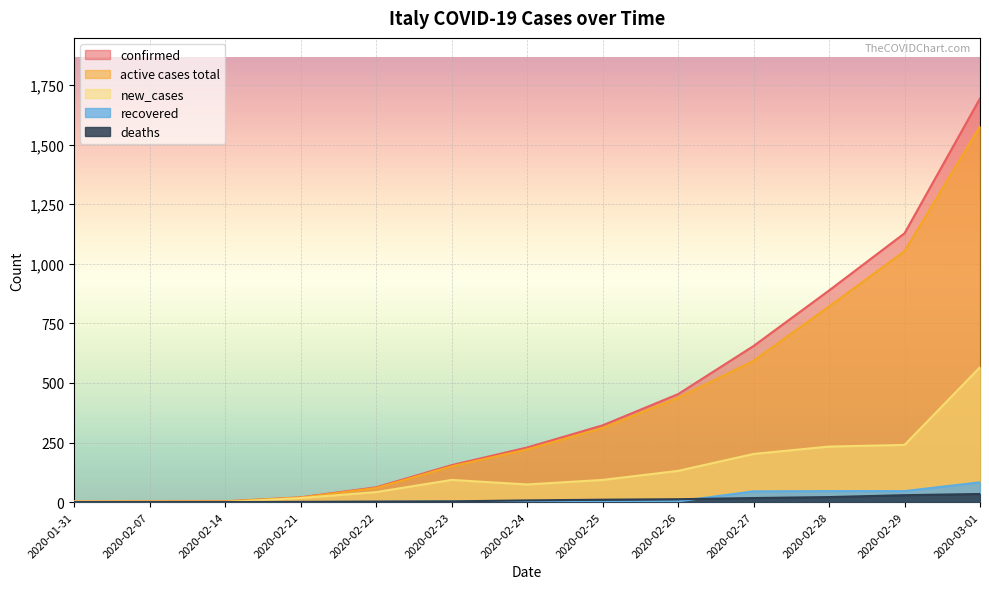

At how many categories does at least one series exceed 1052?

2